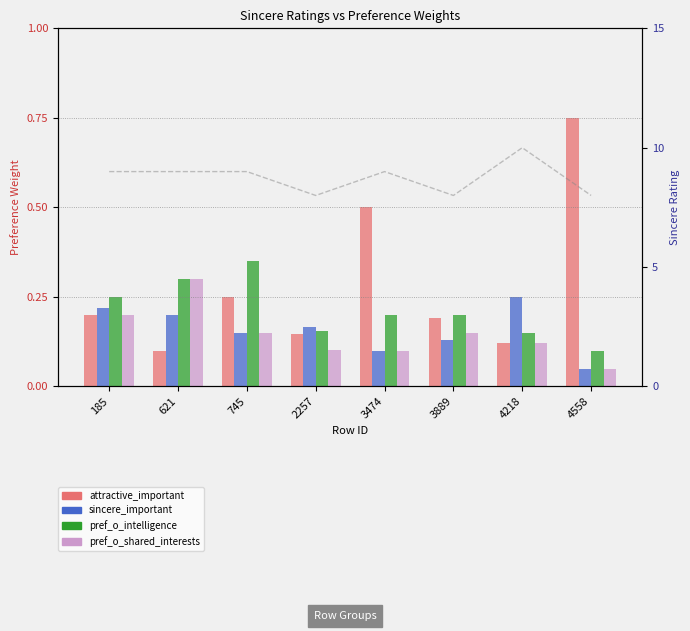

Rank the categories by pref_o_intelligence value from highest to lowest.

745, 621, 185, 3474, 3889, 2257, 4218, 4558